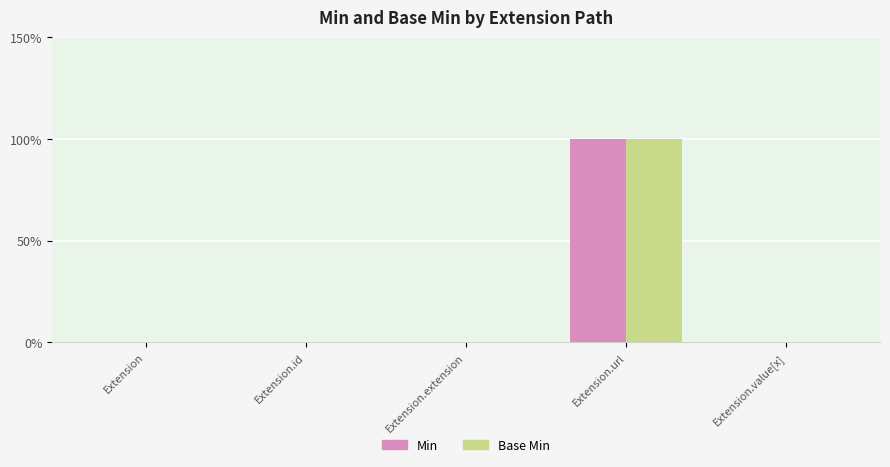

What are all the series names shown in the legend?

Min, Base Min